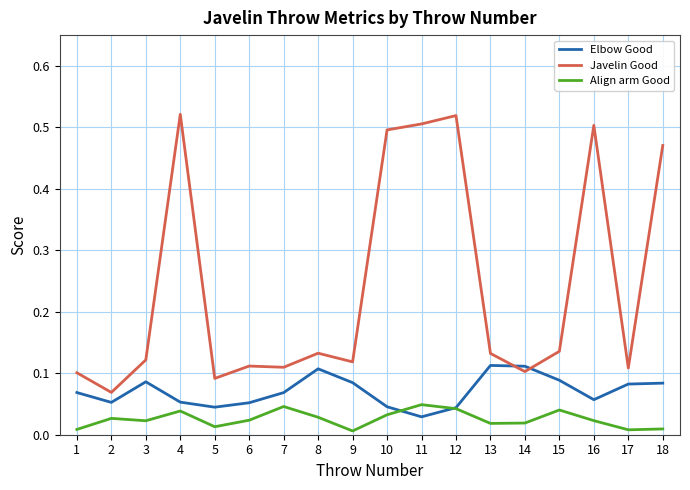

At how many categories does at least one series exceed 0?

18